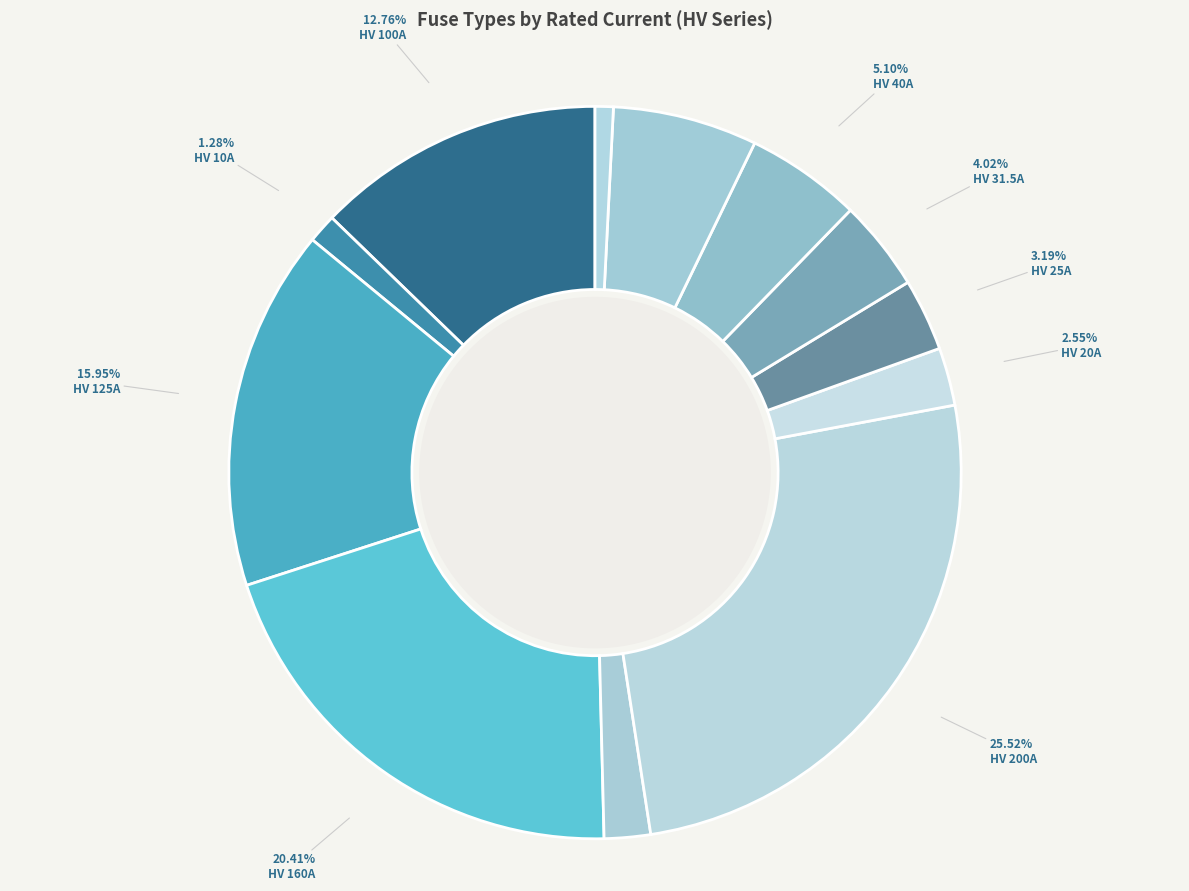

Is it true that HV 25A is 9% of the pie?

False